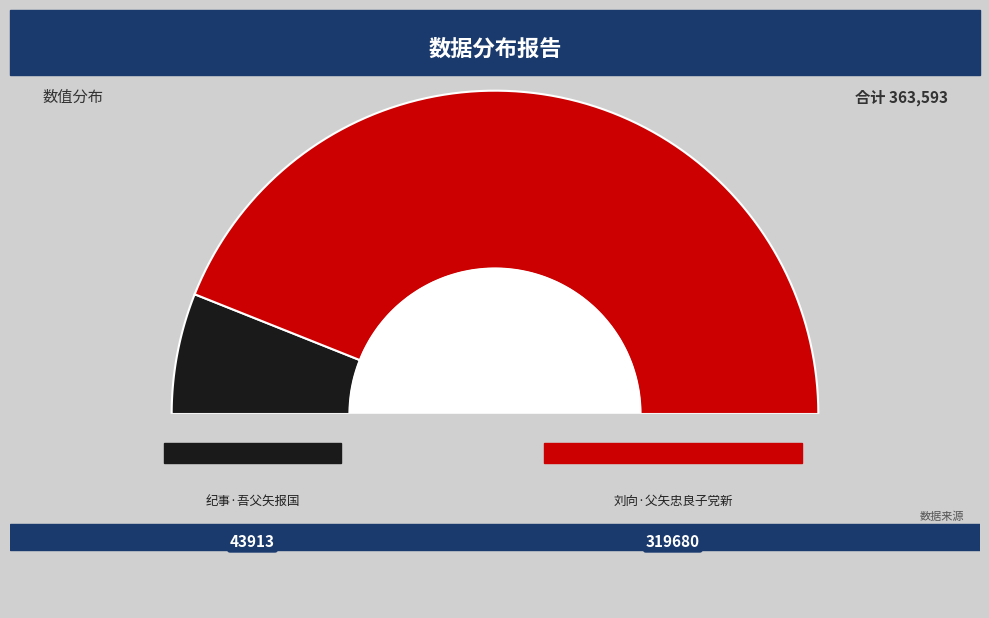

Is it true that 刘向·父矢忠良子党新 is 88% of the pie?

True